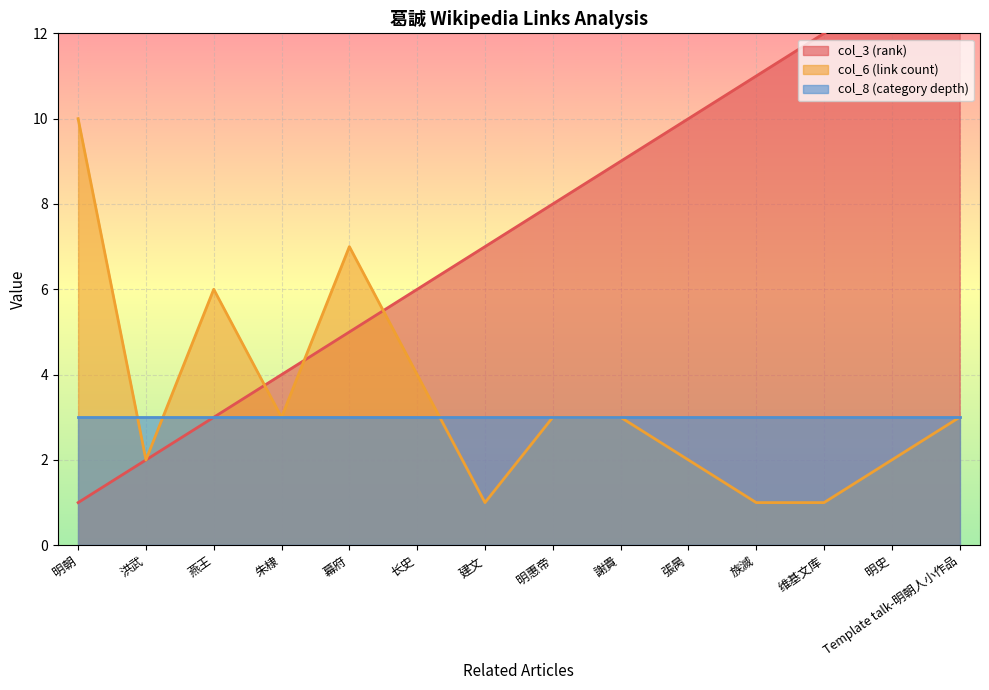

The col_6 (link count) series shows 3 at 張昺. True or false?

False